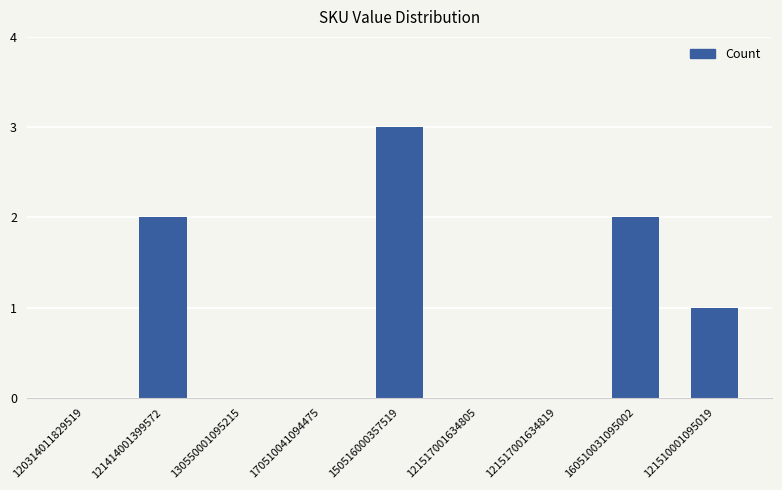

What is the change in value from 121517001634819 to 160510031095002?

+2